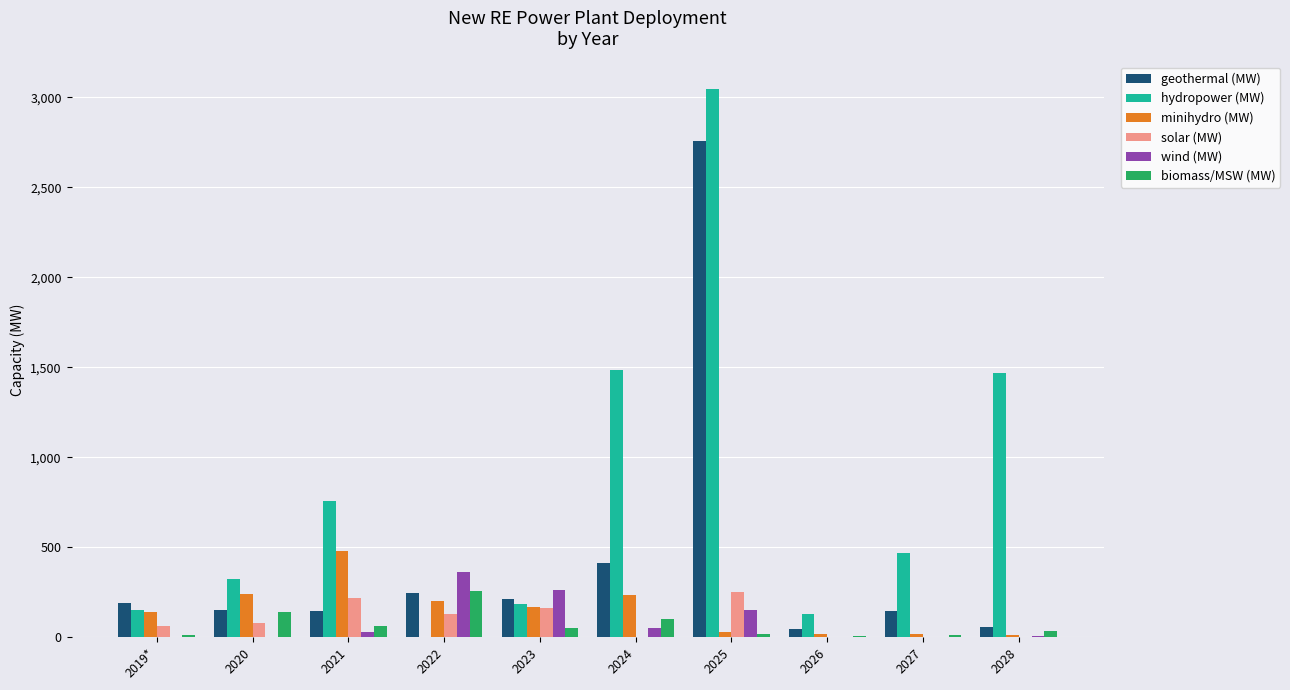

What is the sum of all biomass/MSW (MW) values?

695